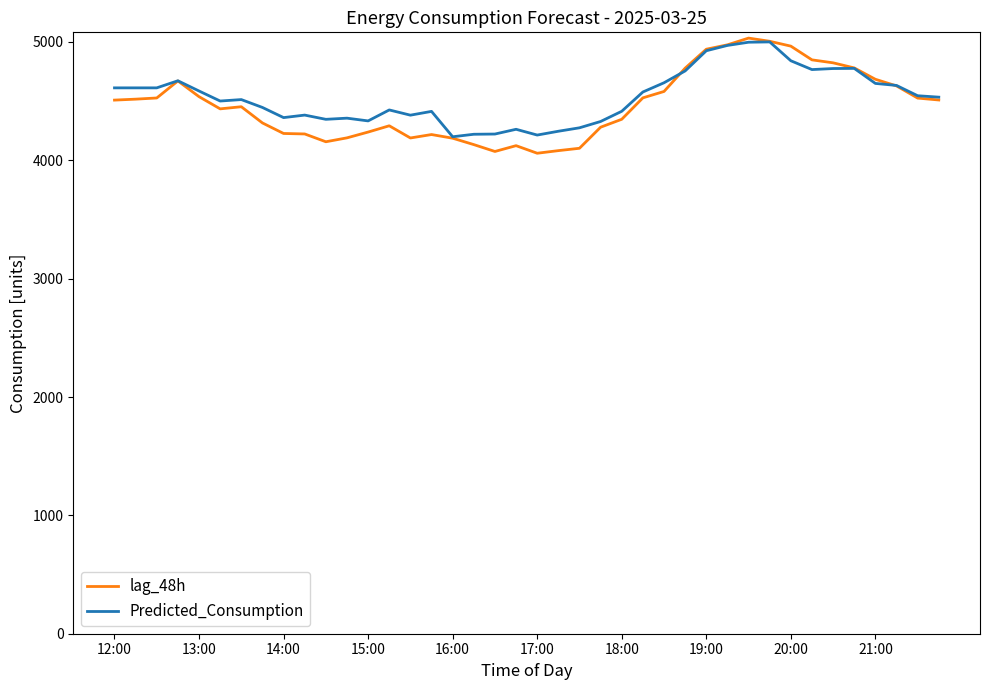

Which series has the largest range (max minus min)?

lag_48h